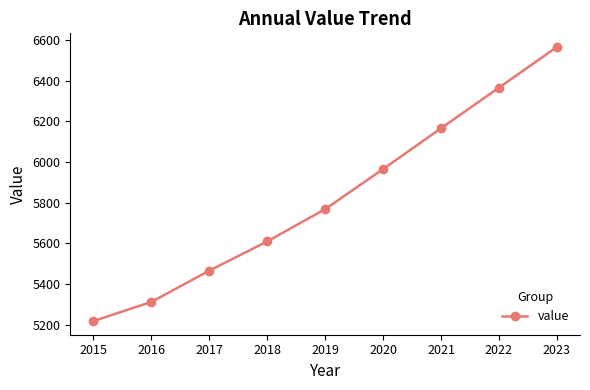

What is the value of the 6th point from the left?

5965.4